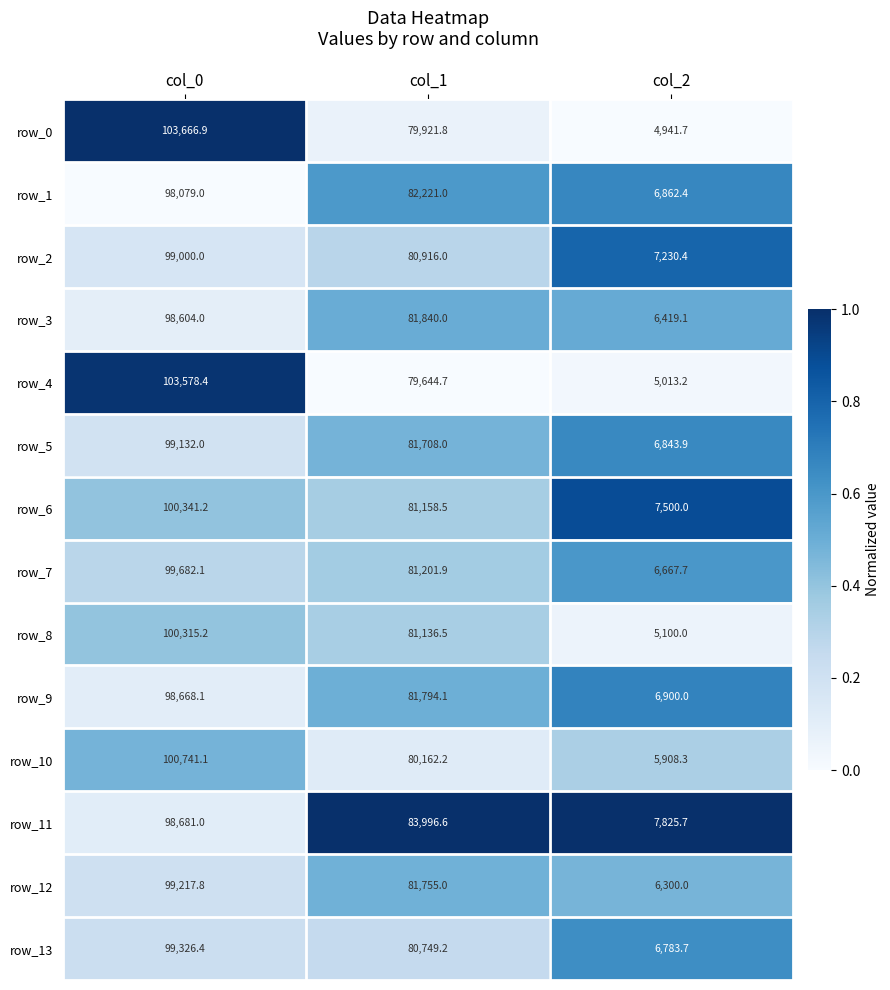

What is the lowest value of the row_3 series?

6419.1